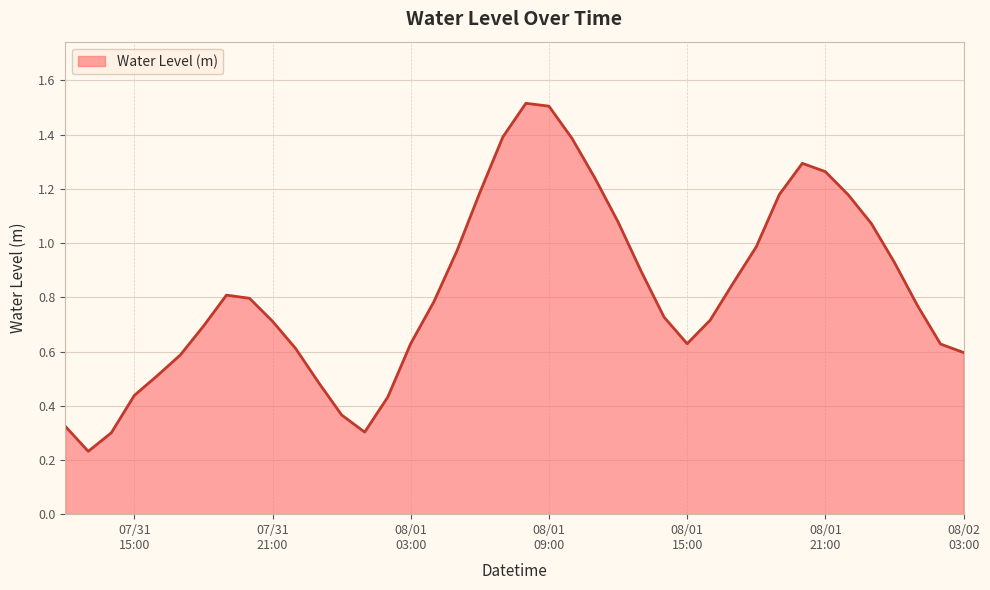

What is the maximum value shown in the chart?

1.5